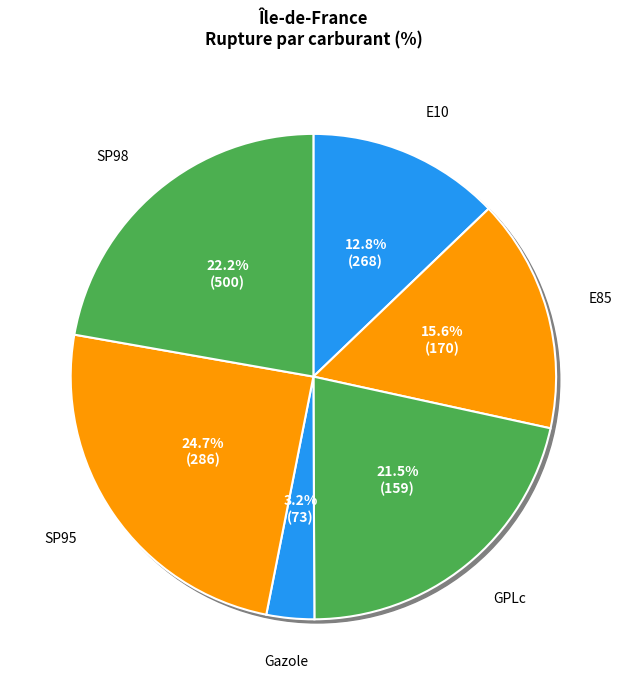

What is the smallest slice in the pie chart?

Gazole